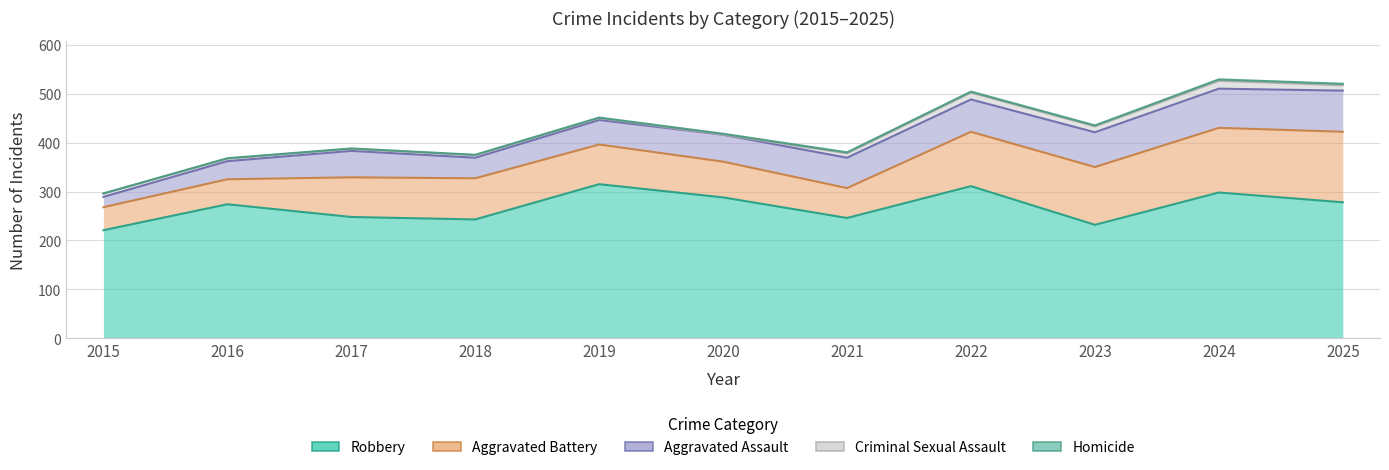

True or false: Homicide and Aggravated Assault cross at least once.

False